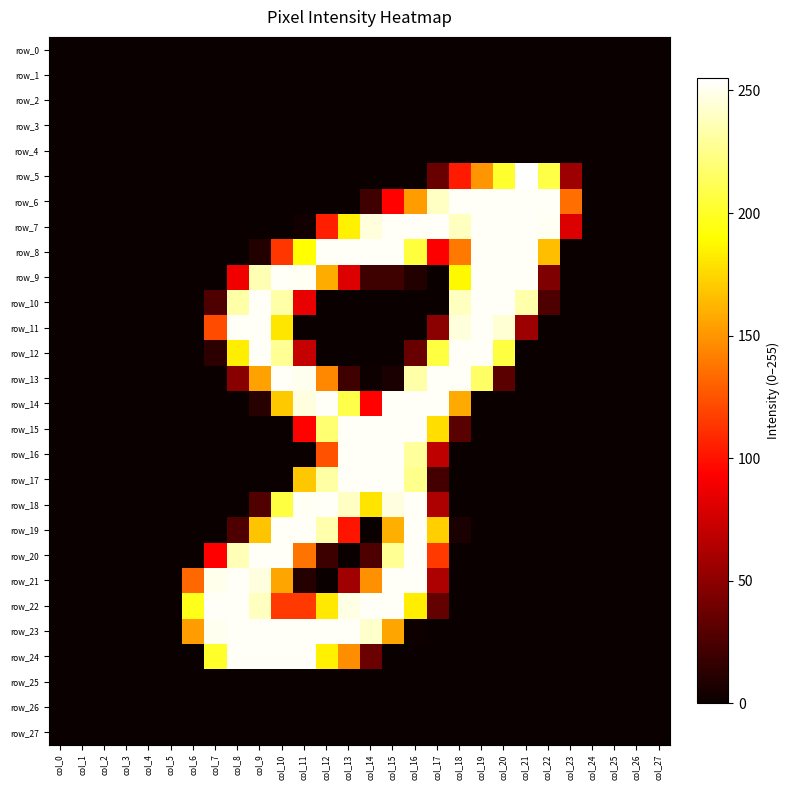

The value of row_9 at col_8 is 88. True or false?

True